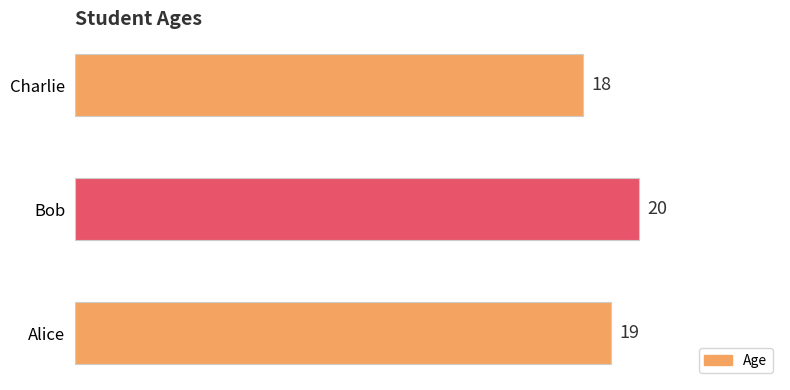

List the labels in order of value, largest first.

Bob, Alice, Charlie